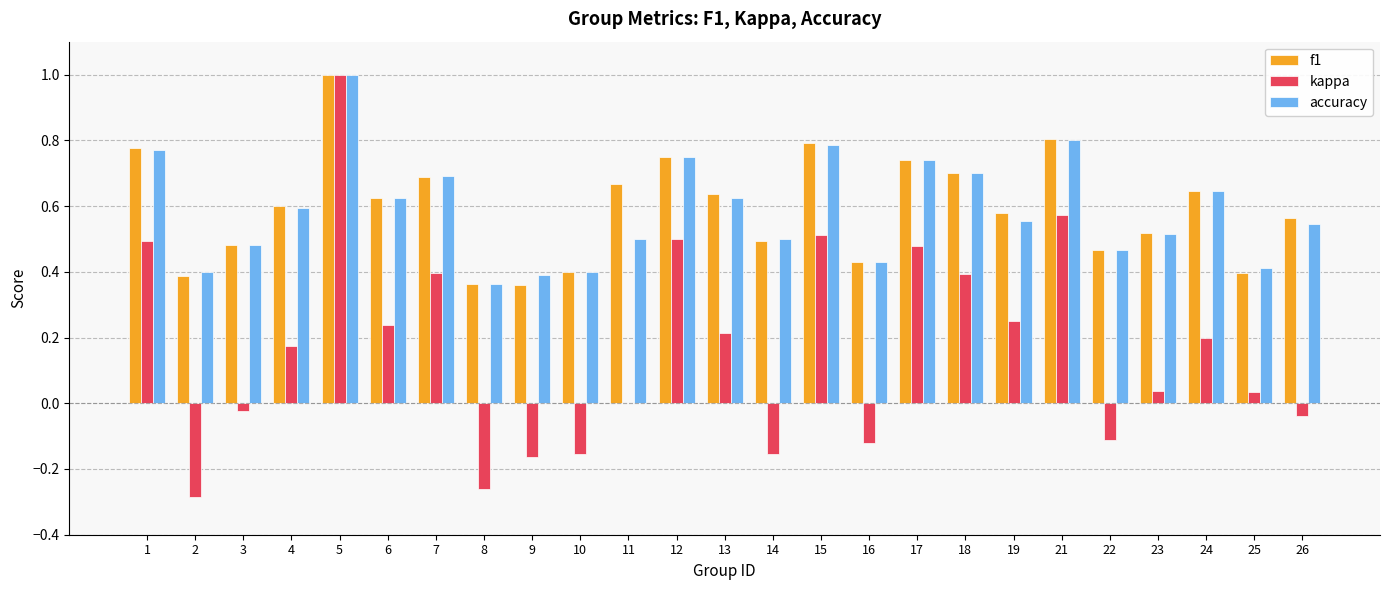

What is the total value across all series at 7?

1.8